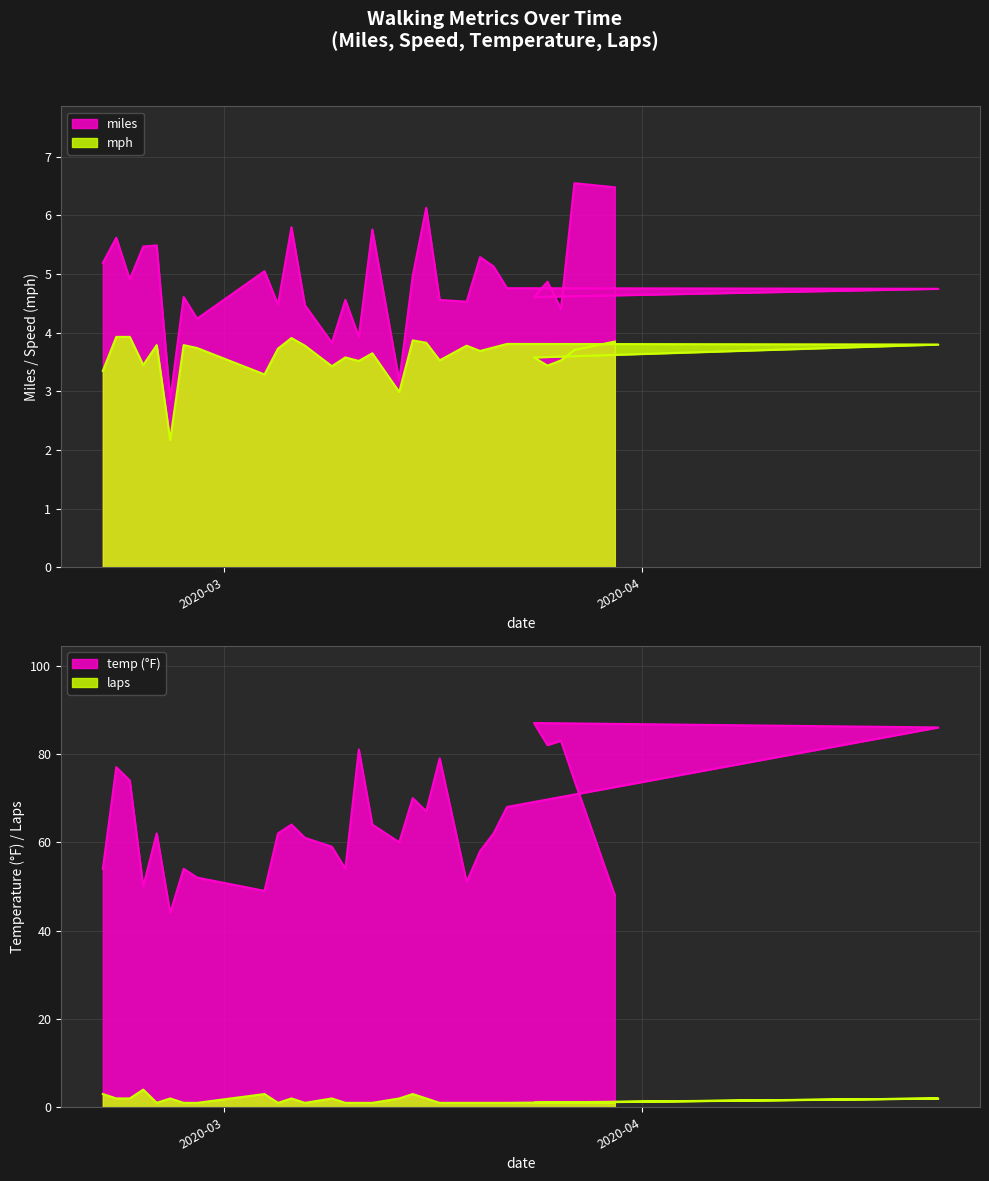

Which series has the largest total across all categories?

temp